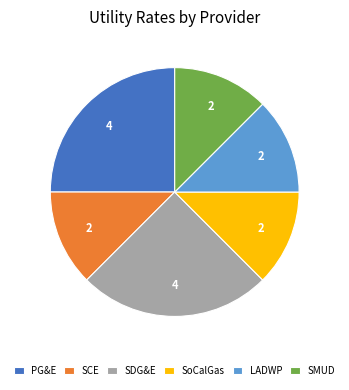

Does SoCalGas account for over 50% of the chart?

No